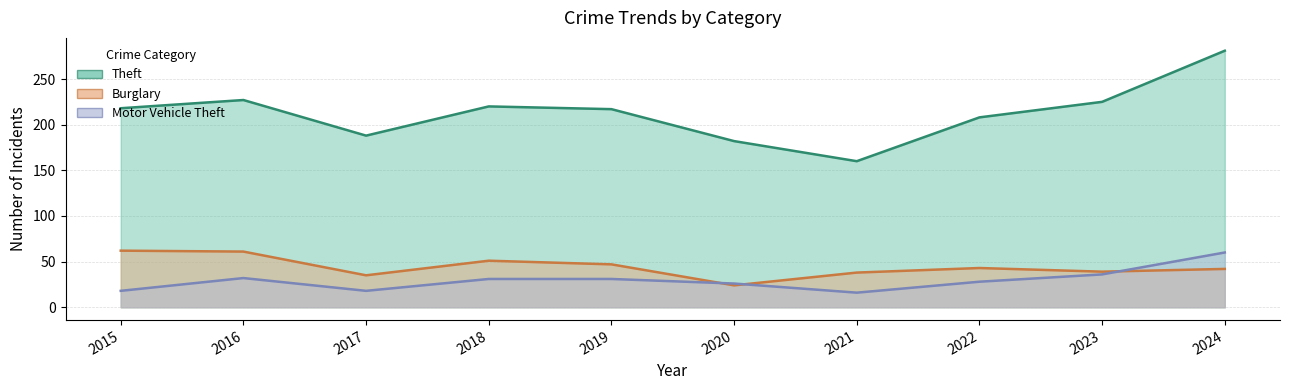

True or false: Burglary has a value of 62 at 2015.

True